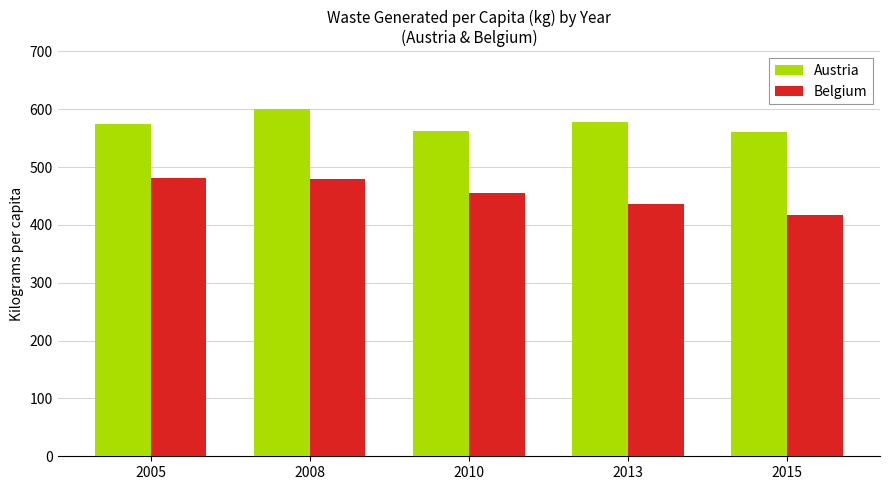

What is the total value across all series at 2015?

978